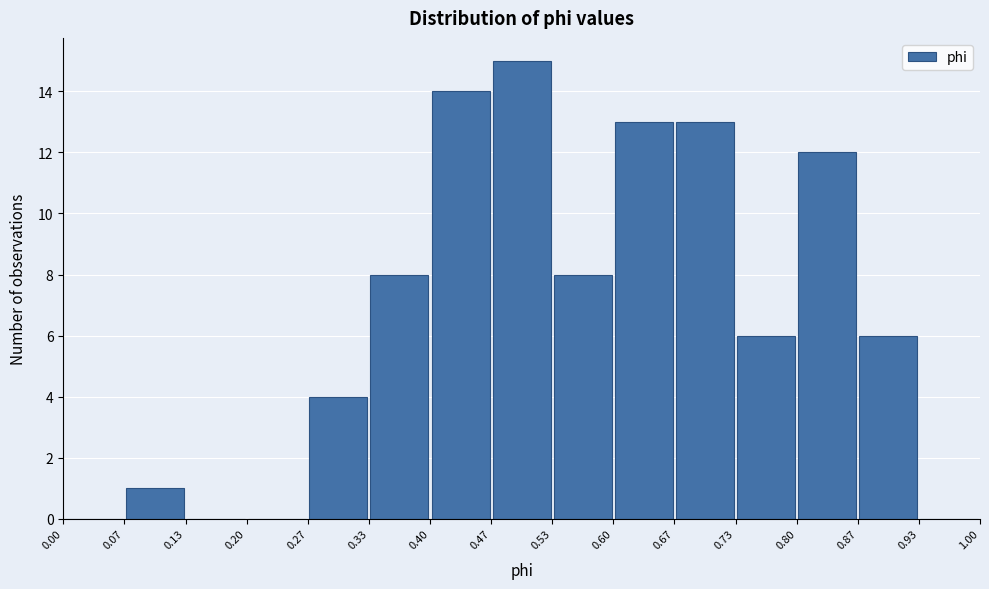

How tall is the bar that spans 0.40 to 0.47 on the x-axis? The values are not printed on the chart, so give them approximately, as read against the axis.

14